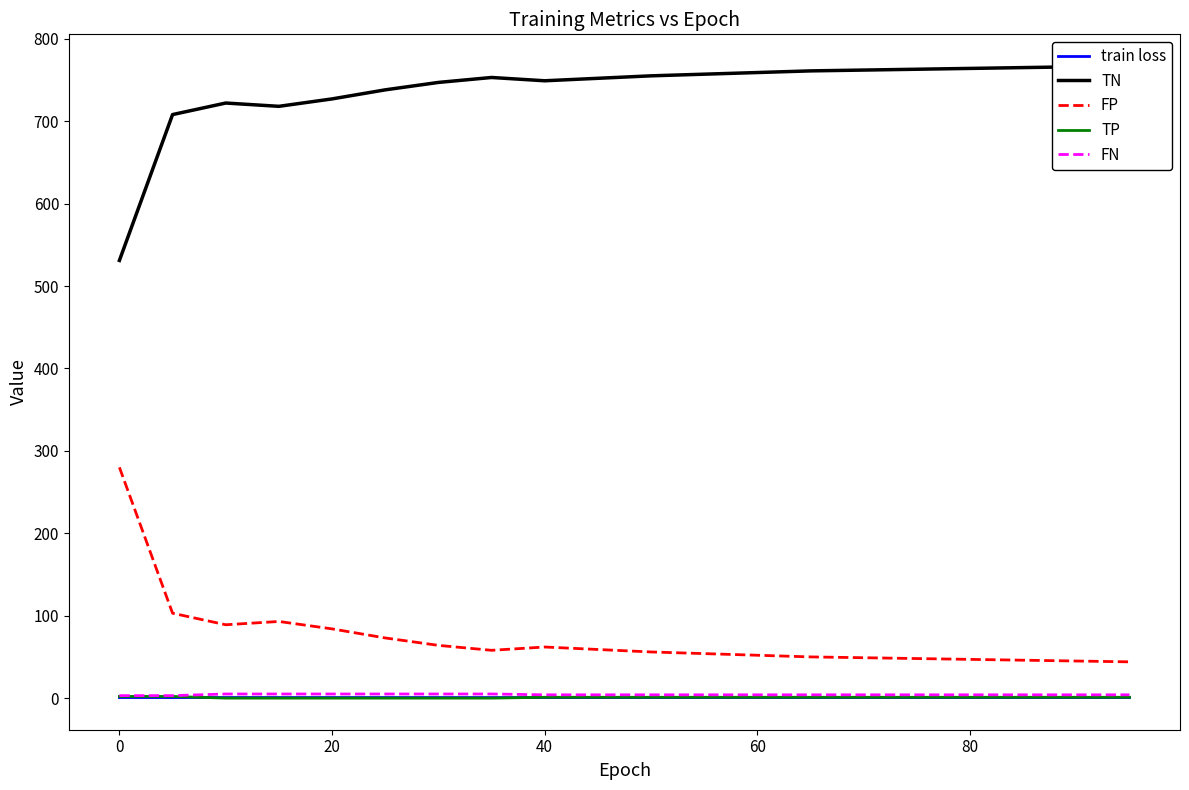

True or false: TP has a value of 1.0 at 60.

True